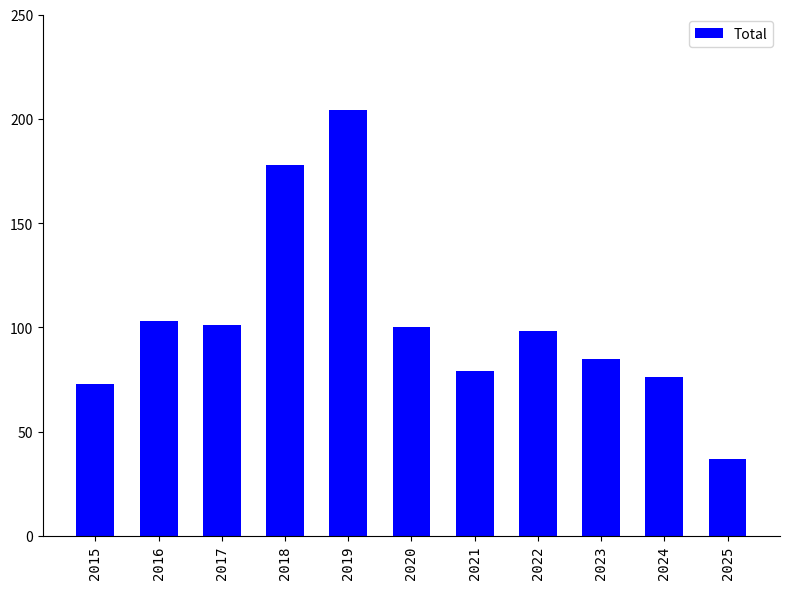

What is the difference between the second highest and minimum values?

141